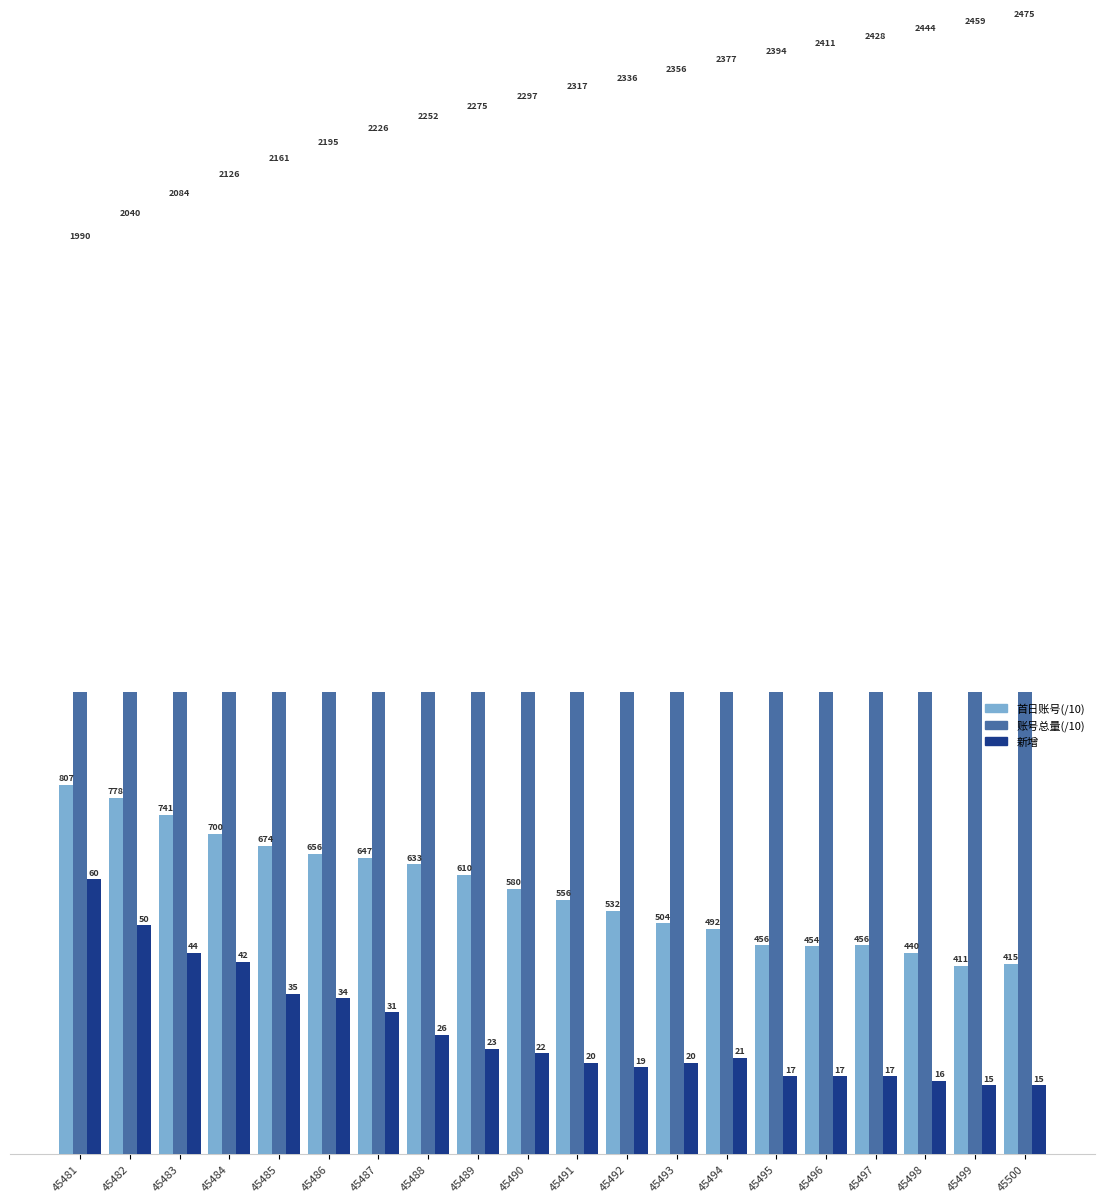

Does the chart contain stacked bars?

No